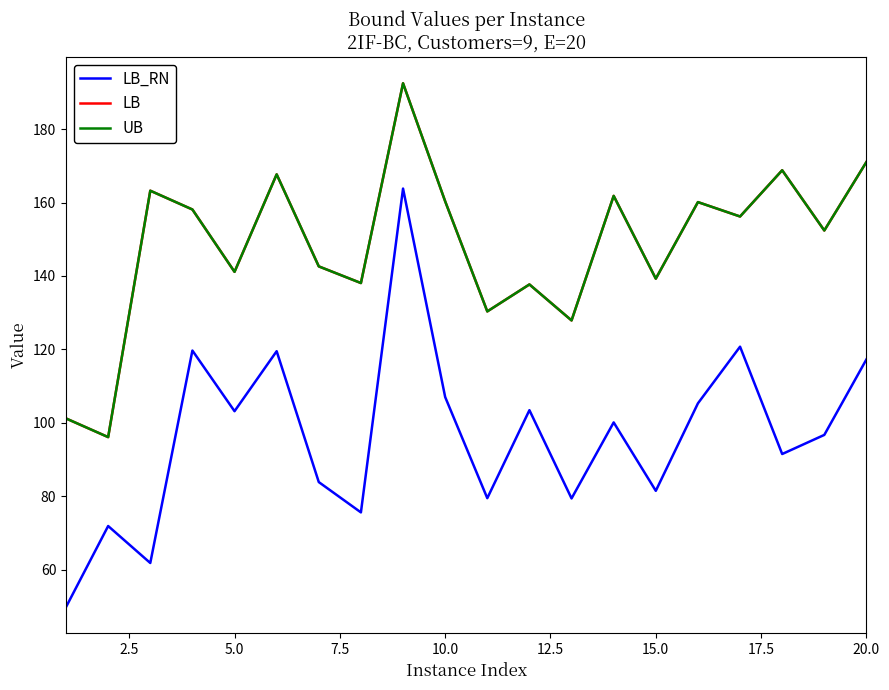

Does the chart display data point markers on the line(s)?

No